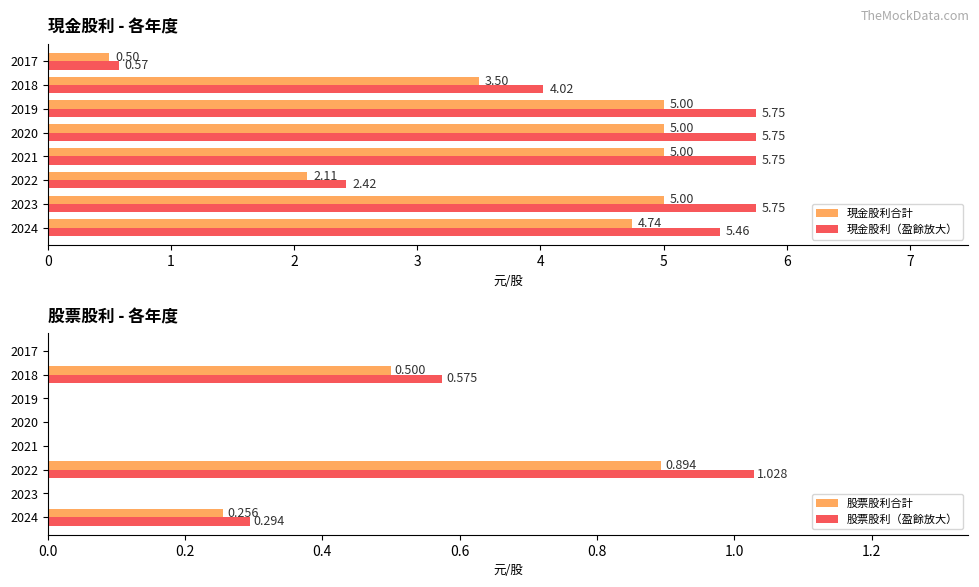

What is the difference between the 現金股利（盈餘放大） values at 2023 and 2017?

5.2